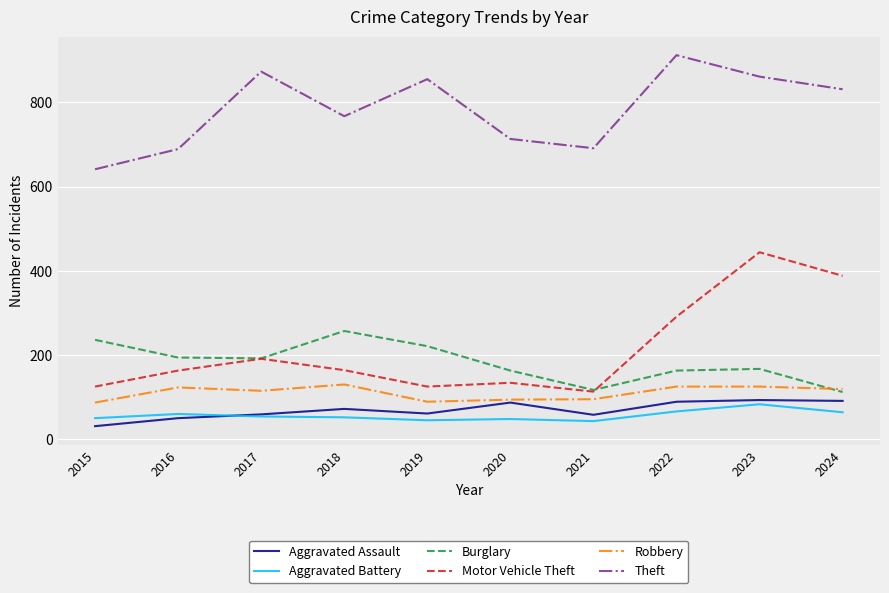

At which label is Motor Vehicle Theft closest to 278?

2022